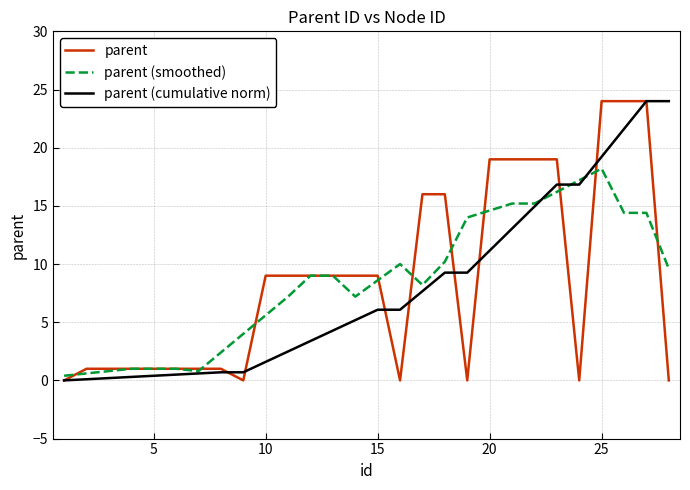

What is the greatest value displayed?

24.0